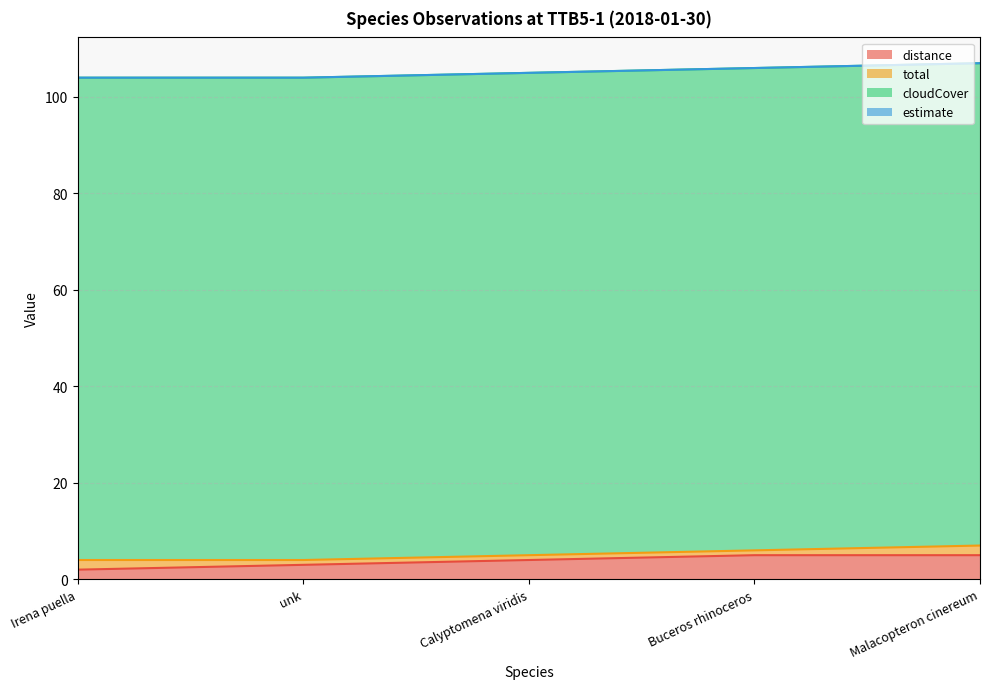

Which series has the widest spread of values?

distance